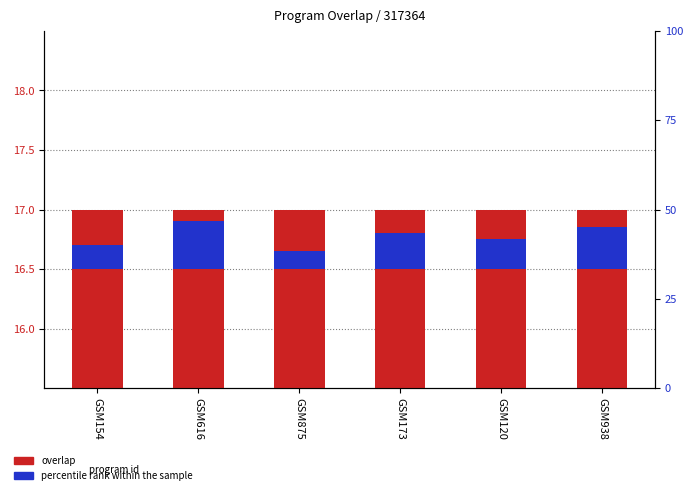

Where is percentile rank within the sample nearest to the value 0?

GSM875